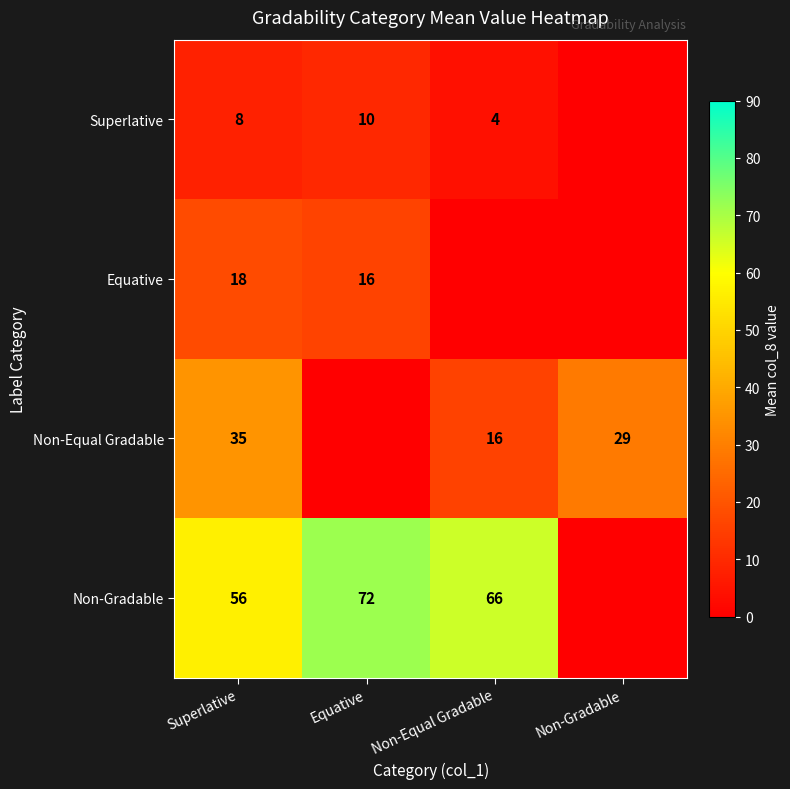

At which category does the chart reach its peak across all series?

Equative